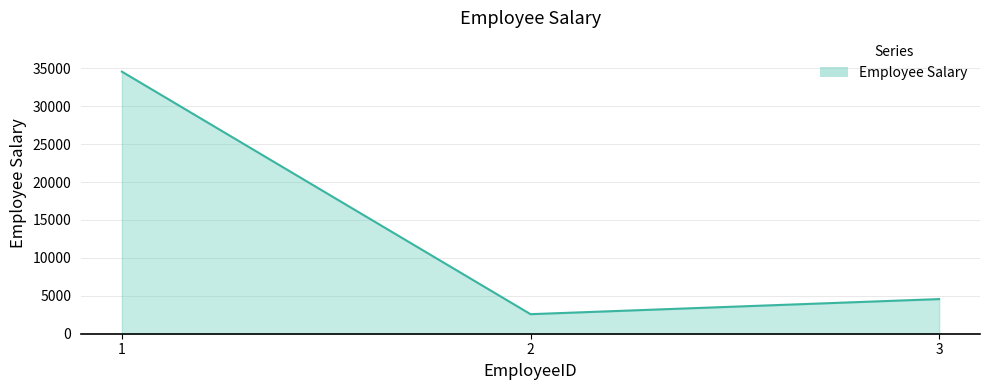

How many values are below 4568?

1